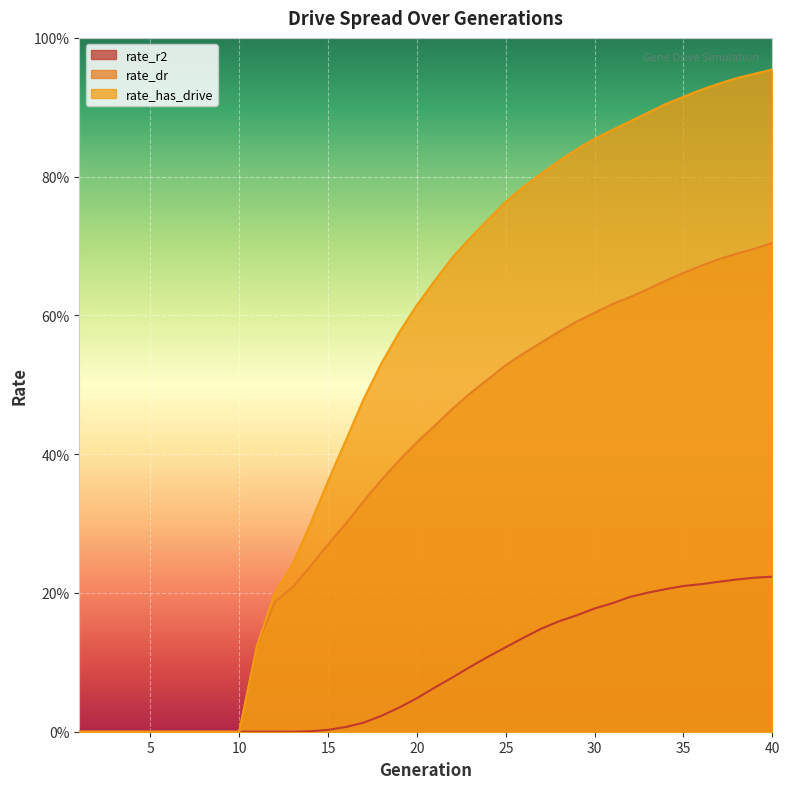

At 33, list the series in order from smallest to largest.

rate_r2, rate_dr, rate_has_drive